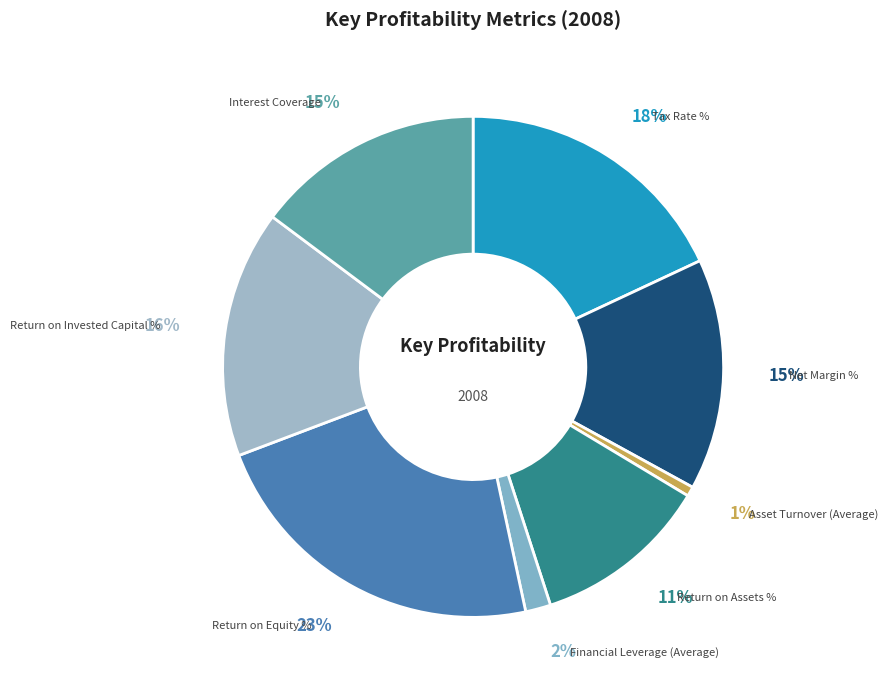

How many segments does this pie chart have?

8